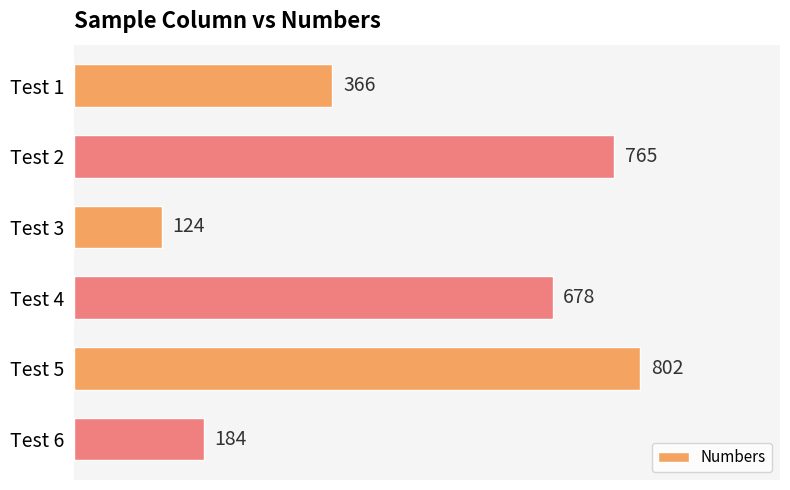

Are the bars grouped side by side (vs. stacked)?

No